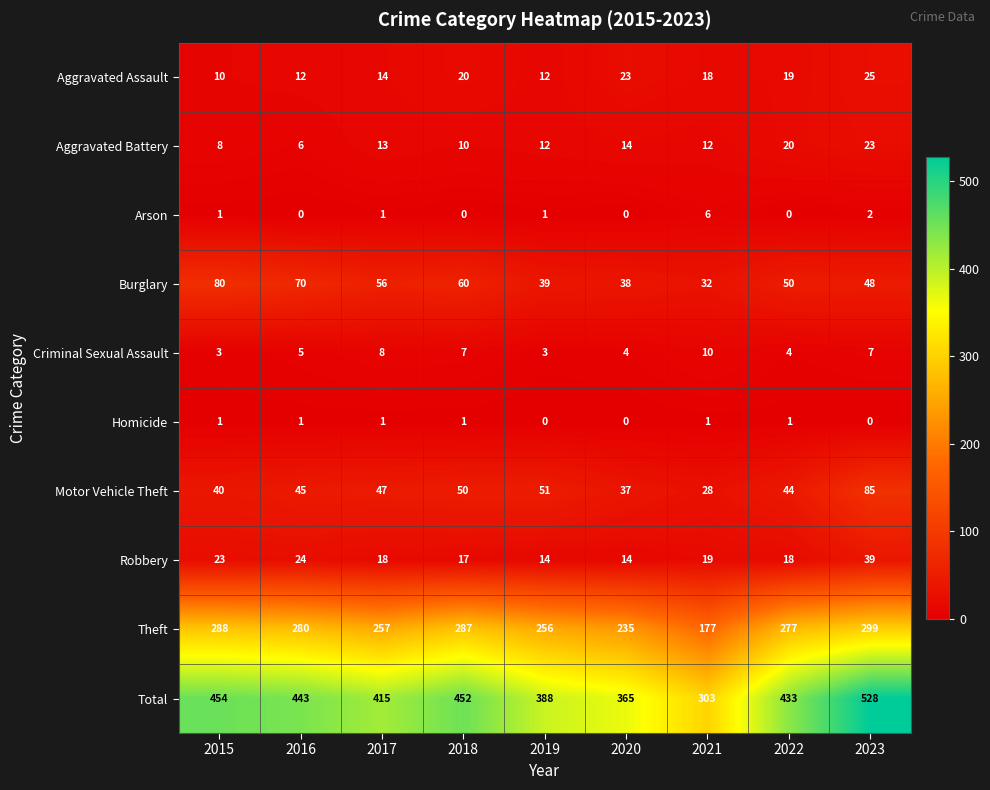

What is the difference between the Robbery values at 2020 and 2015?

9